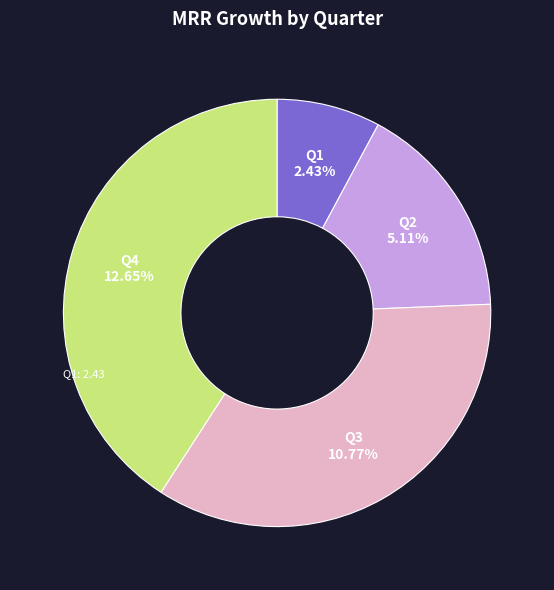

Does Q4 account for over 50% of the chart?

No